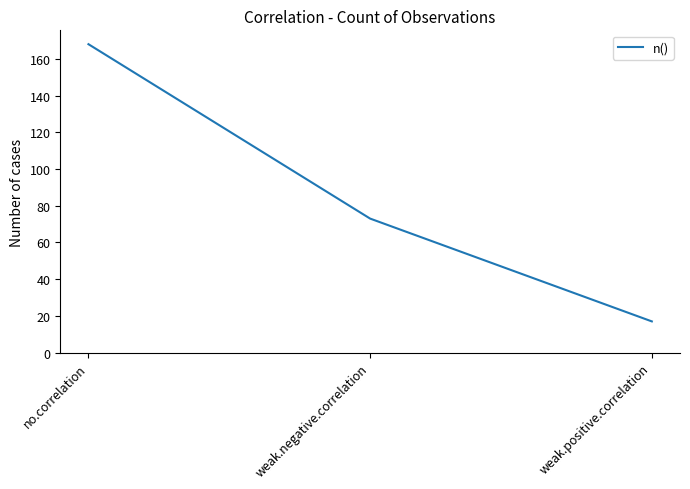

What is the approximate value at weak.positive.correlation, to the nearest 10?

20